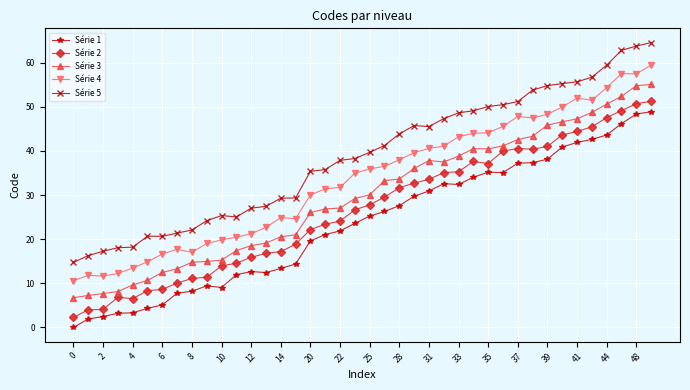

List the series in order of their overall mean, lowest first.

Série 1, Série 2, Série 3, Série 4, Série 5